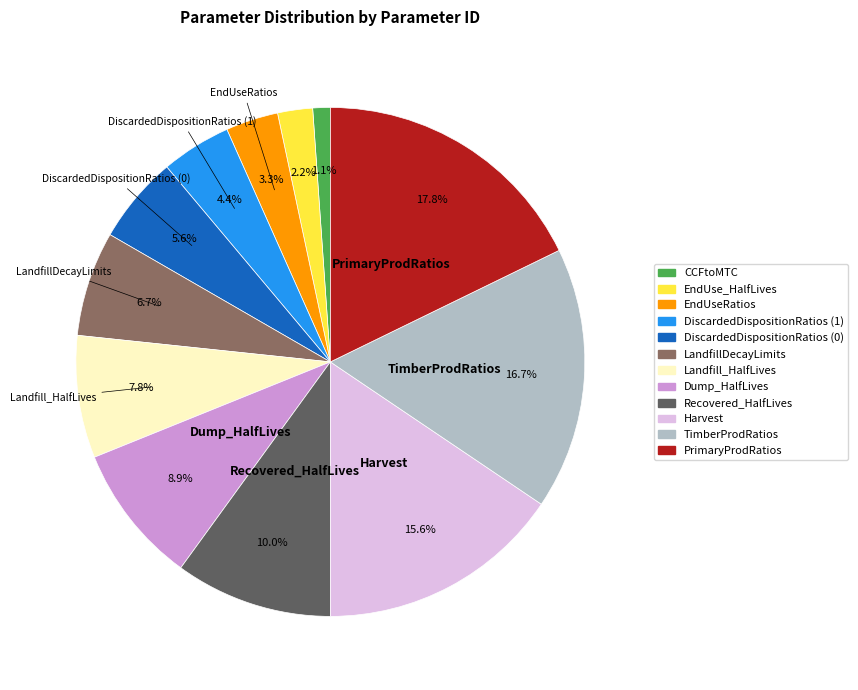

Does LandfillDecayLimits represent more than half of the total?

No